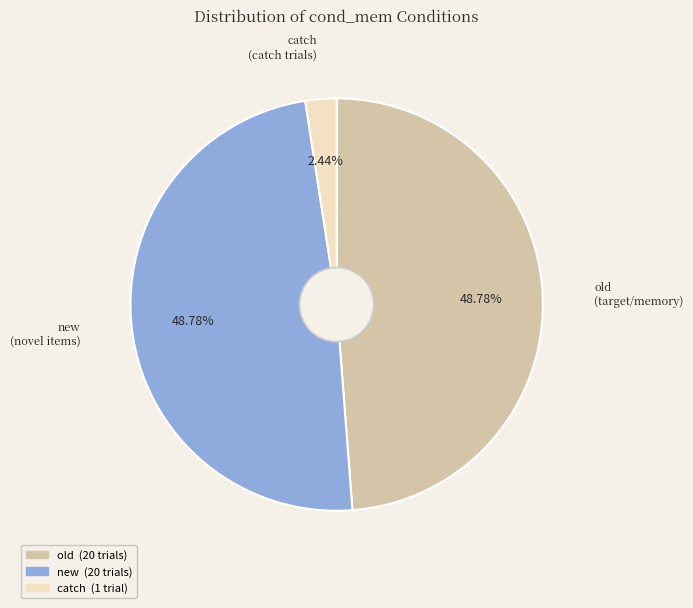

Is there any slice that represents more than half of the pie?

No